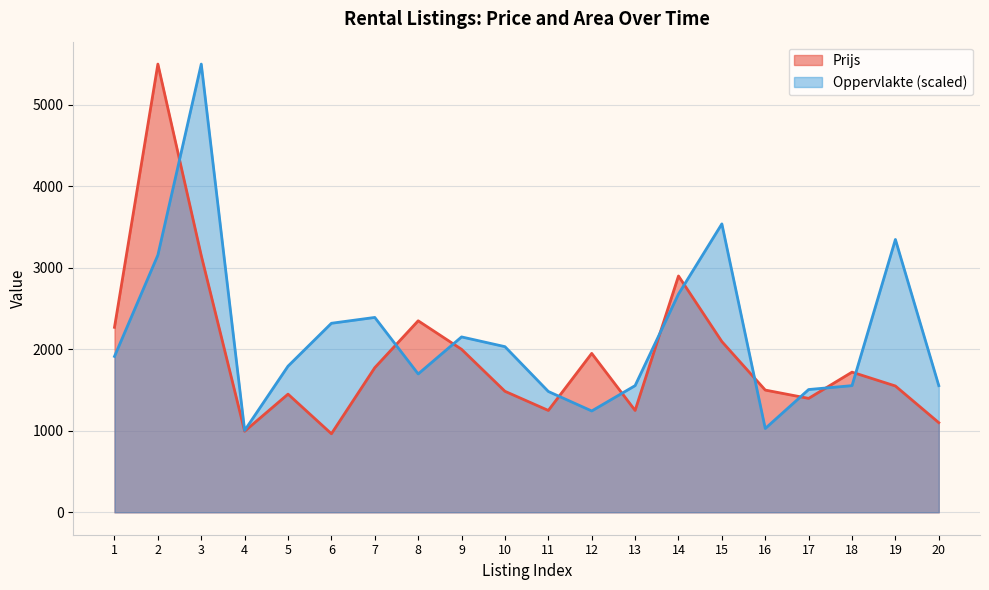

Is the value of Prijs at 19 greater than the value of Oppervlakte (scaled) at 16?

Yes